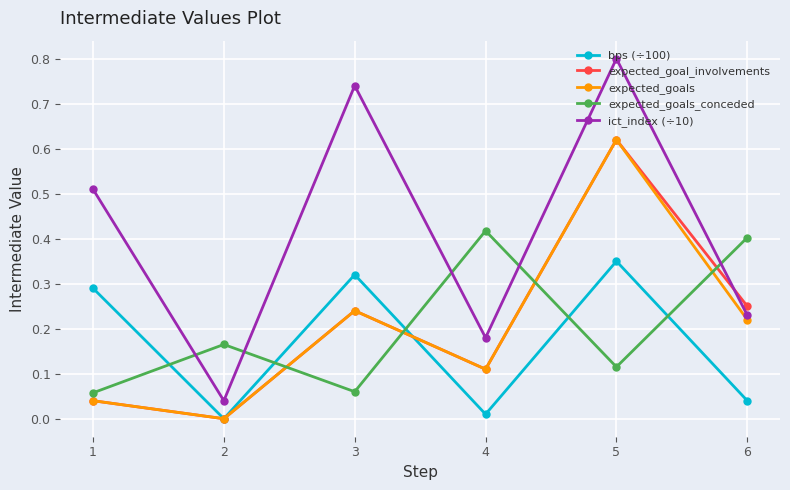

True or false: expected_goal_involvements has a value of 0.1 at 3.

False